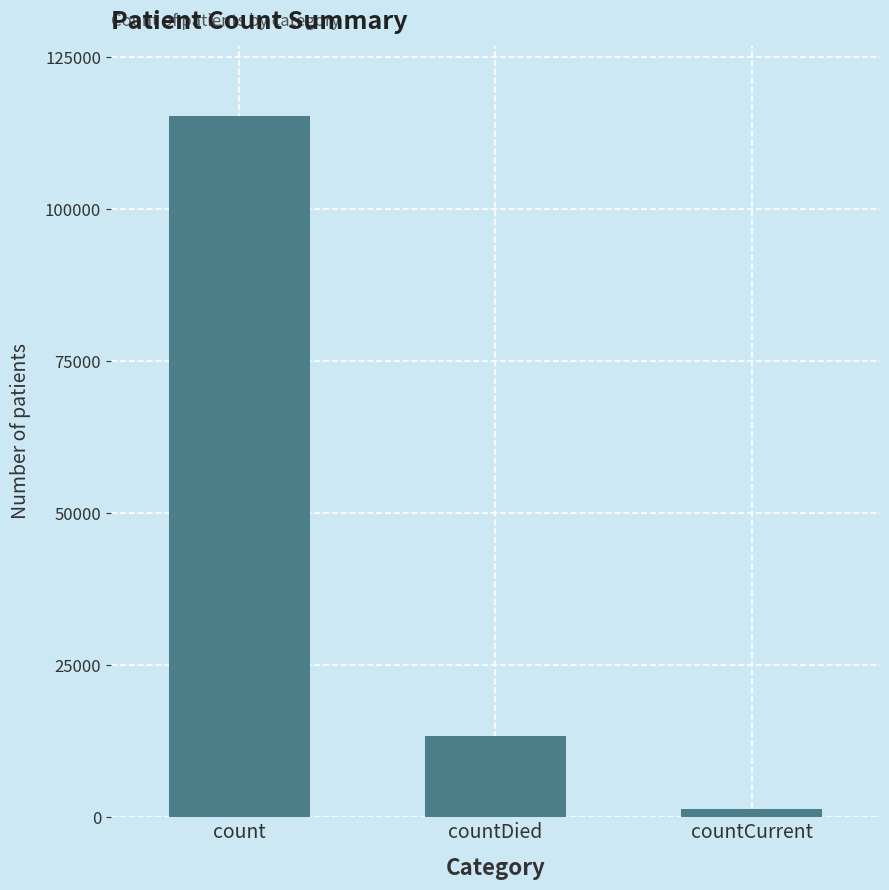

What value does the data have at count?

115379